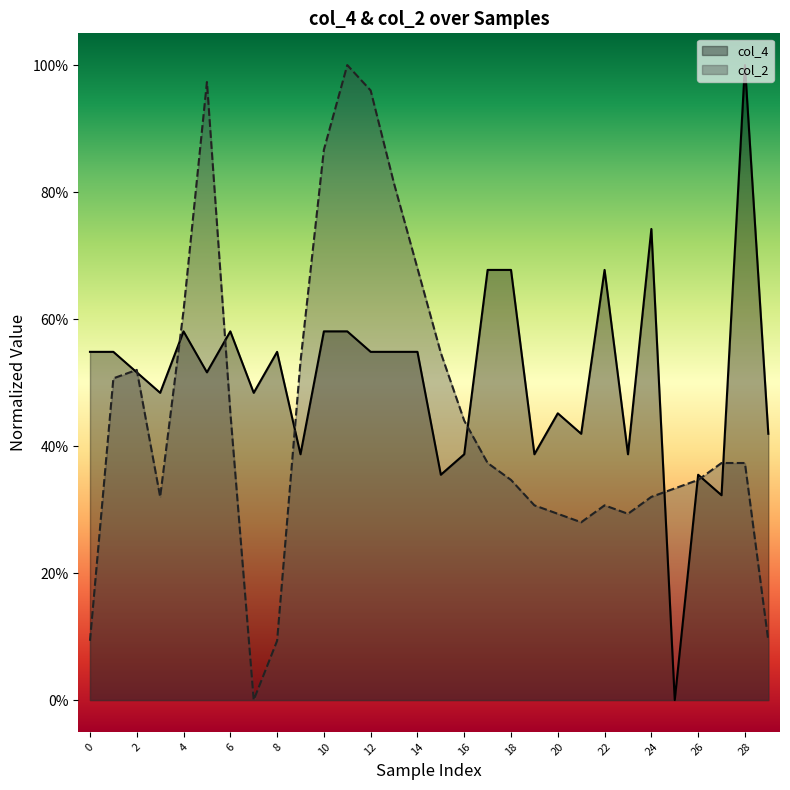

What are all the series names shown in the legend?

col_4, col_2